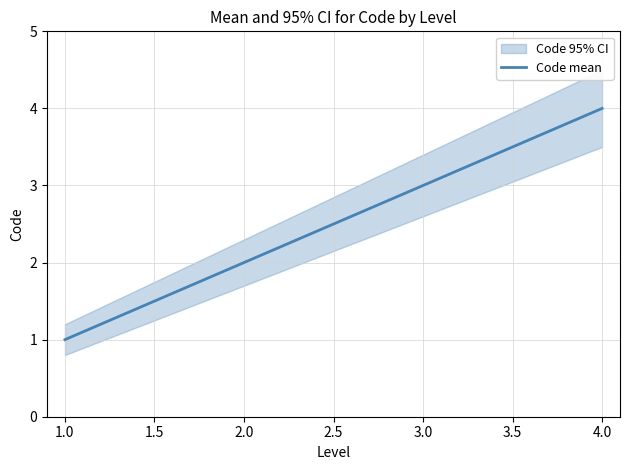

True or false: Code mean has a value of 2 at 2.0.

True